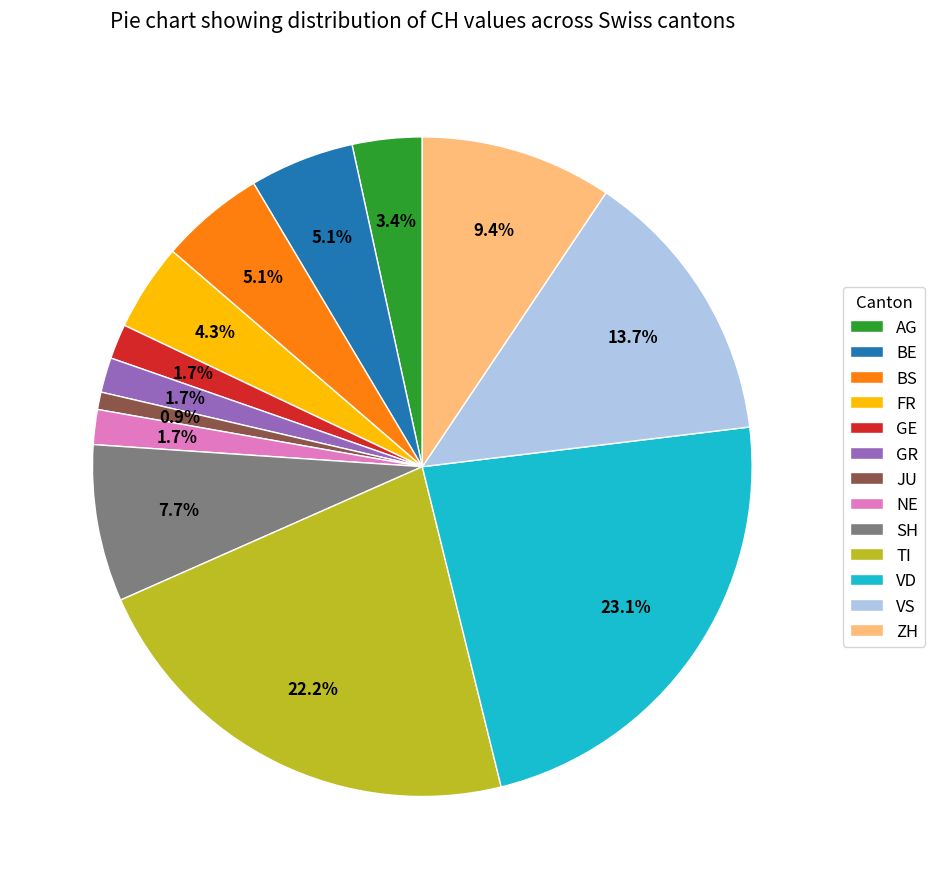

How many segments does this pie chart have?

13